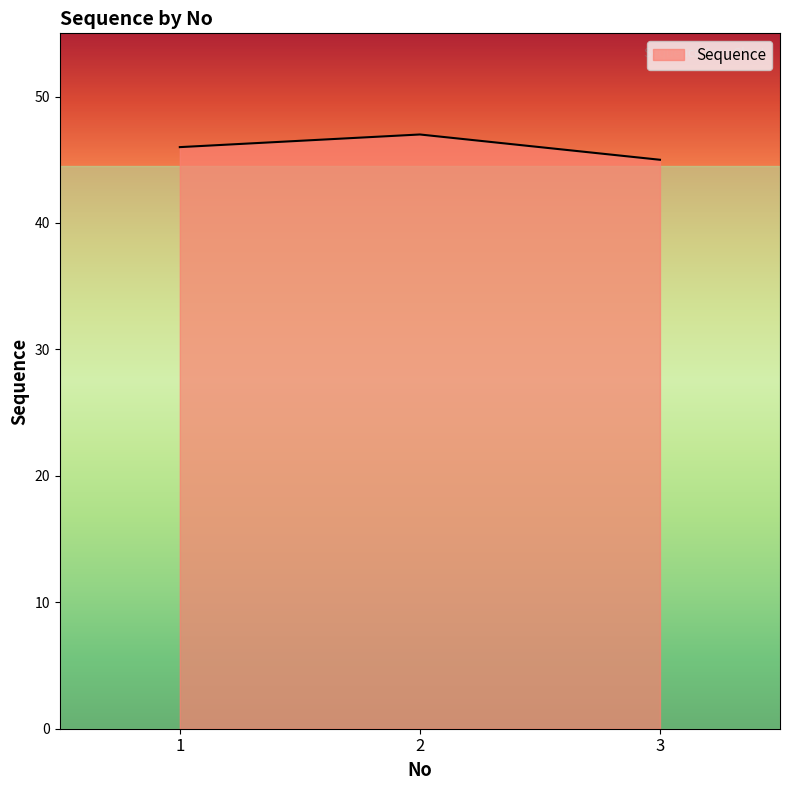

The value at 1 is 46. True or false?

True